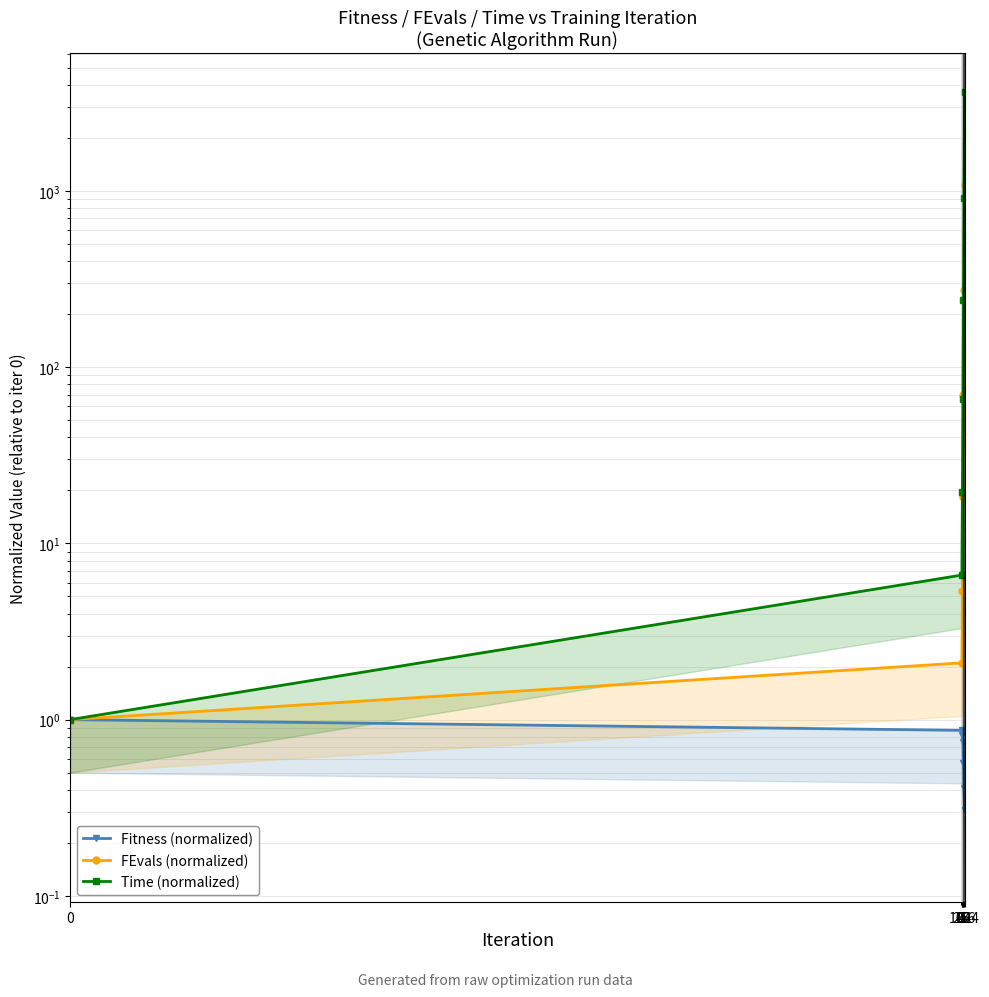

What is the sum of the FEvals (normalized) values at 4 and 1024?

1088.2